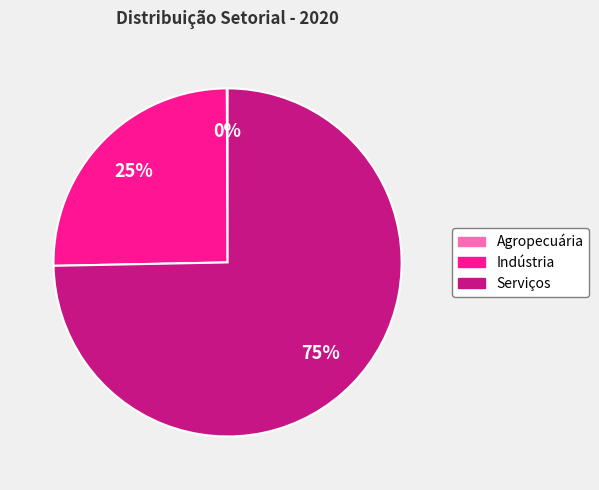

True or false: Indústria accounts for 25% of the total.

True